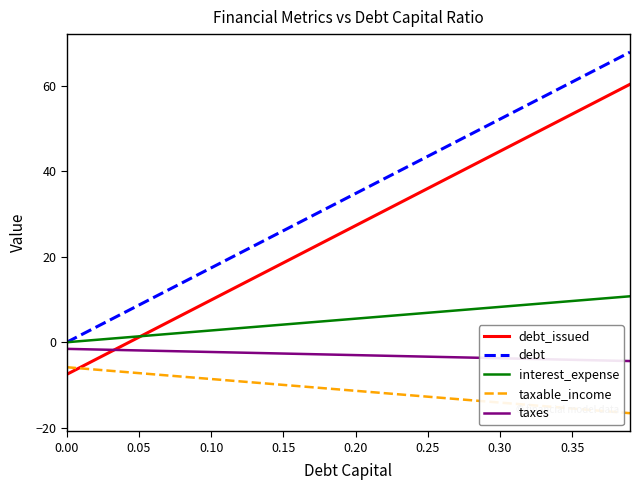

How many lines are shown in the chart?

5